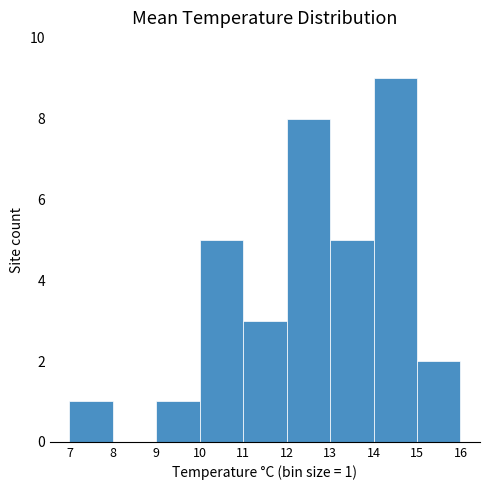

Over which range of the x-axis is the bar tallest?

14 to 15